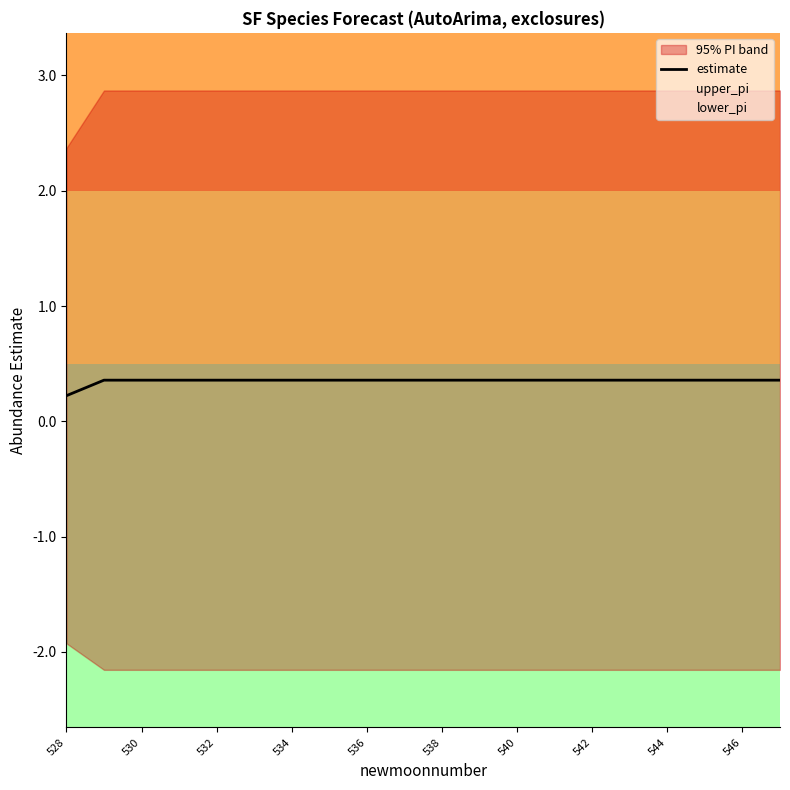

Where is estimate nearest to the value 0?

528